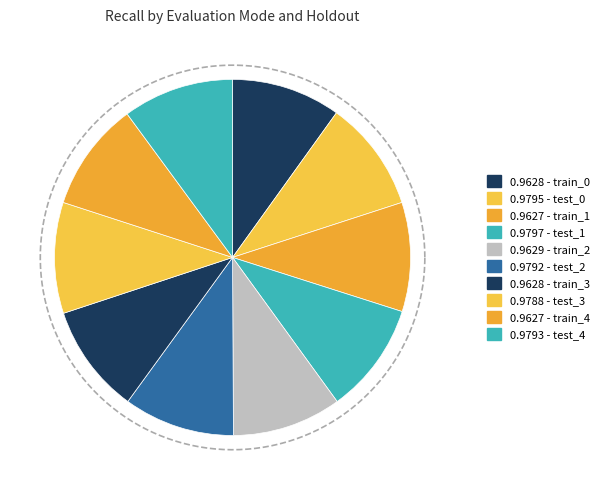

Rank the categories by value from highest to lowest.

test_1, test_0, test_4, test_2, test_3, train_2, train_0, train_3, train_1, train_4